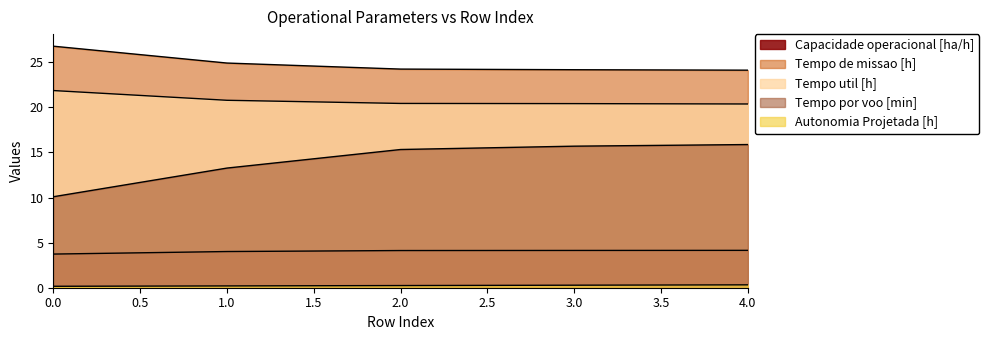

Reading left to right, list all the values displayed in this chart.

Capacidade operacional [ha/h]: 3.7	4.0	4.1	4.1	4.1
Tempo de missao [h]: 26.8	24.9	24.2	24.2	24.1
Tempo util [h]: 21.9	20.8	20.4	20.4	20.4
Tempo por voo [min]: 10.1	13.3	15.3	15.7	15.9
Autonomia Projetada [h]: 0.2	0.2	0.2	0.3	0.3